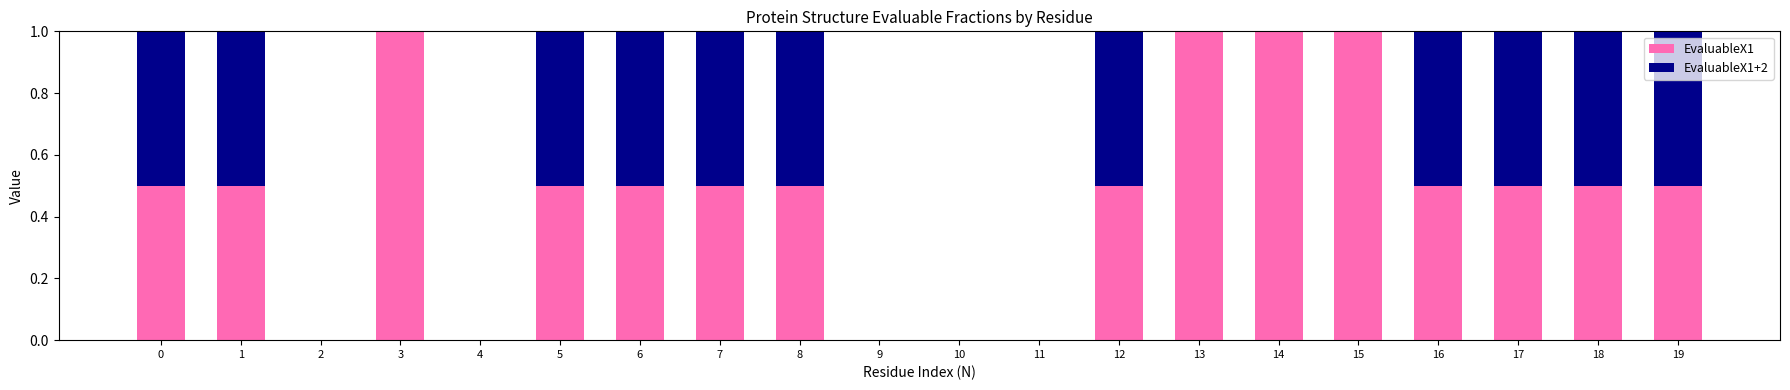

Are the bars grouped side by side (vs. stacked)?

No